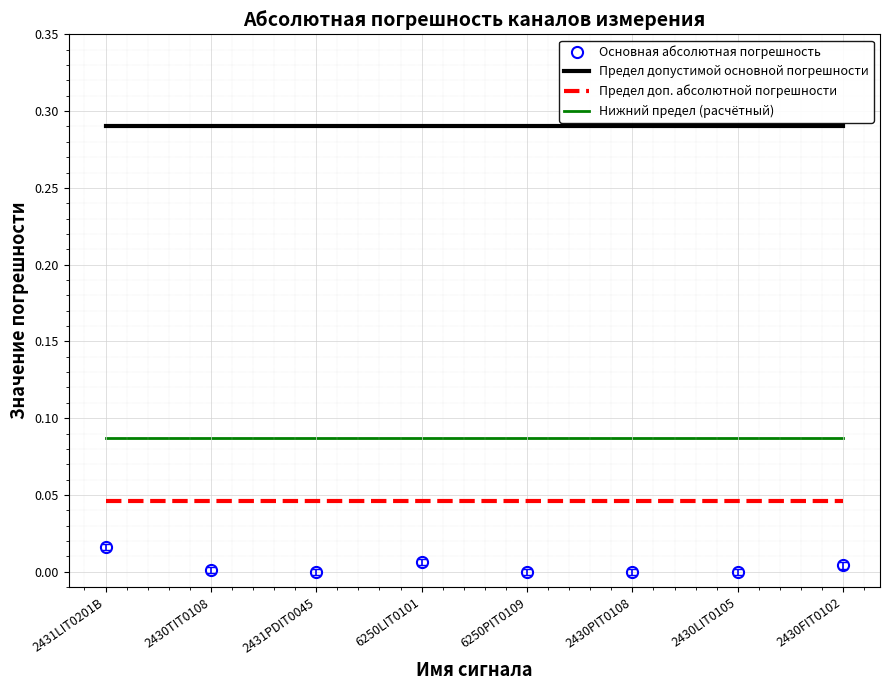

What position from the right is 6250PIT0109?

4